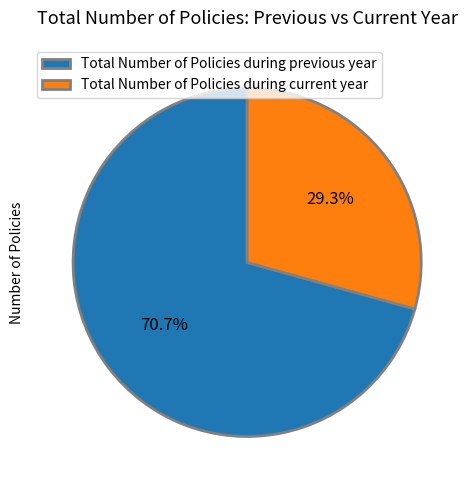

Which slice is the smallest?

Total Number of Policies during current year